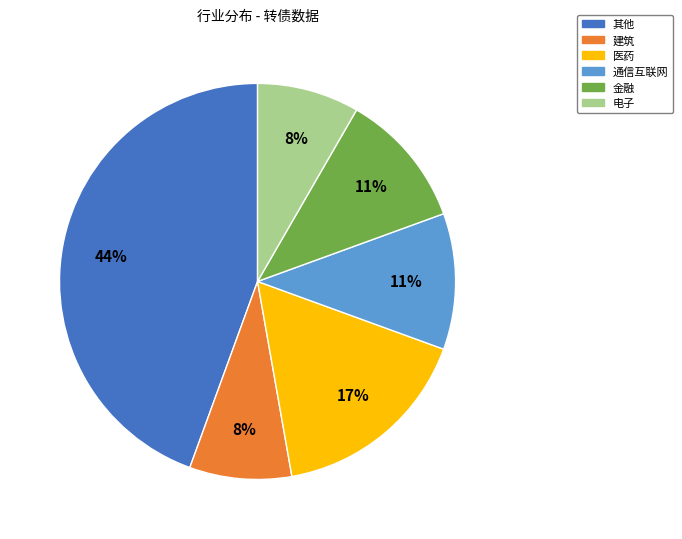

Which category has the biggest portion of the pie?

其他